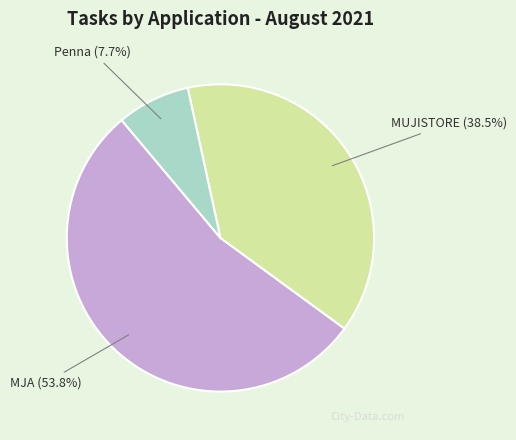

Is MUJISTORE the majority of the pie?

No